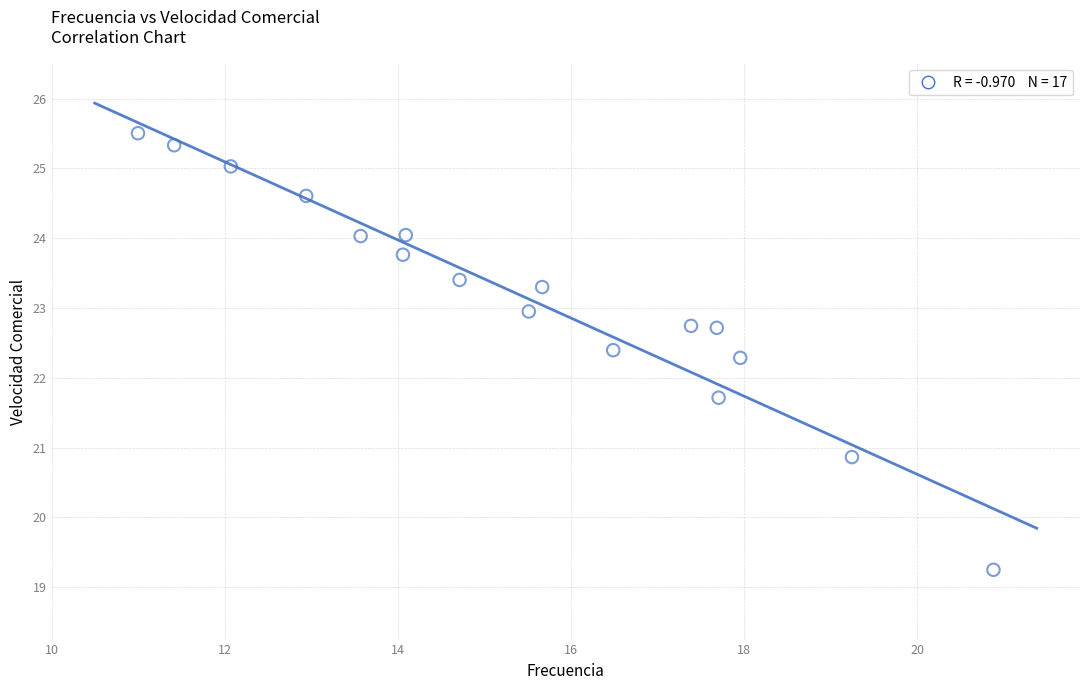

What is the range of X values (max minus min)?

9.9